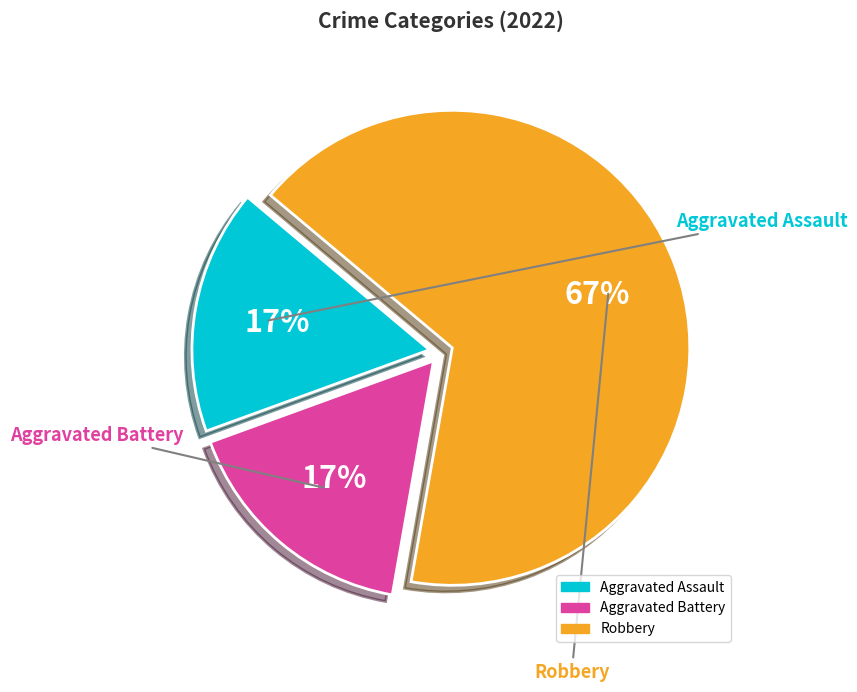

Between Robbery and Aggravated Battery, which is larger?

Robbery